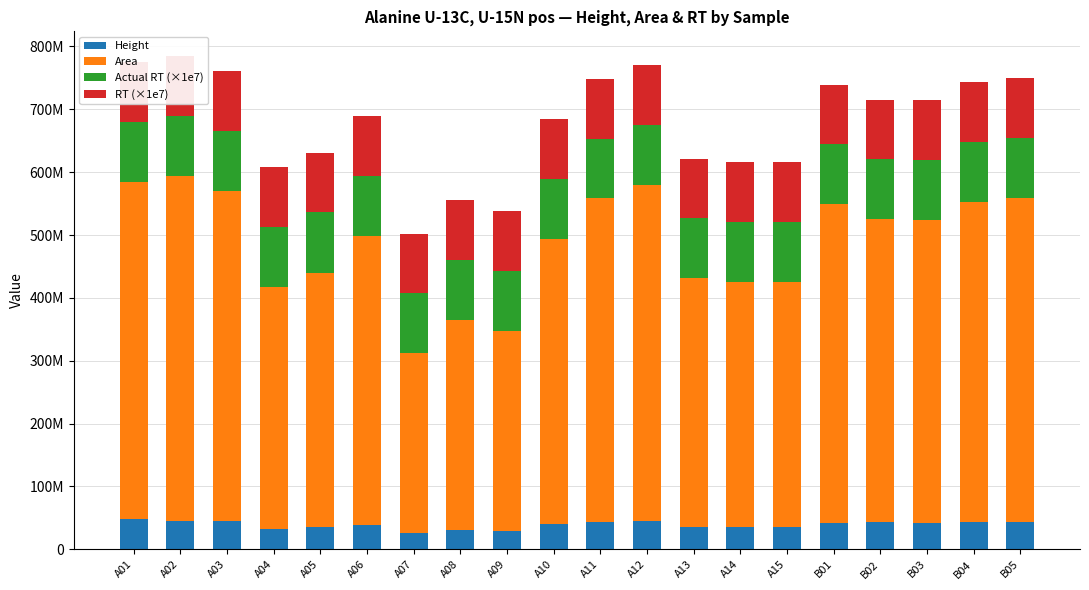

Reading left to right, list all the values displayed in this chart.

Height: 48280036	45813220	44275548	32756666	35692891	39065972	26742605	31445387	28912812	39664624	44201625	45518838	34965615	35749765	35264666	41222401	43293002	41292320	43217967	43878512
Area: 535916378	548201480	526403109	384962737	404565813	459842282	284991197	333415781	318611138	454129887	514063018	534351343	396208732	389534362	390248566	507583724	481846522	482023702	509646815	515672901
Actual RT (×1e7): 95400000	95700000	95400000	95400000	95600000	95500000	95500000	95400000	95500000	95300000	95300000	95500000	95400000	95400000	95600000	95400000	95300000	95700000	95500000	95200000
RT (×1e7): 95100000	95100000	95100000	95100000	95100000	95100000	95100000	95100000	95100000	95100000	95100000	95100000	95100000	95100000	95100000	95100000	95100000	95100000	95100000	95100000